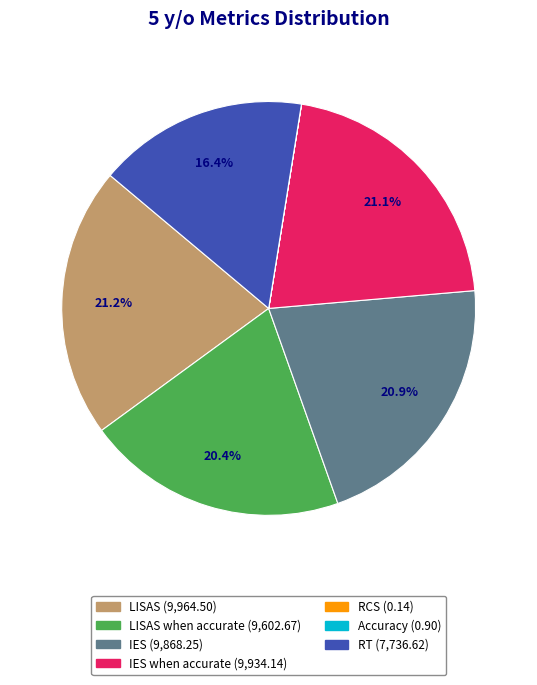

Does any single category account for the majority?

No